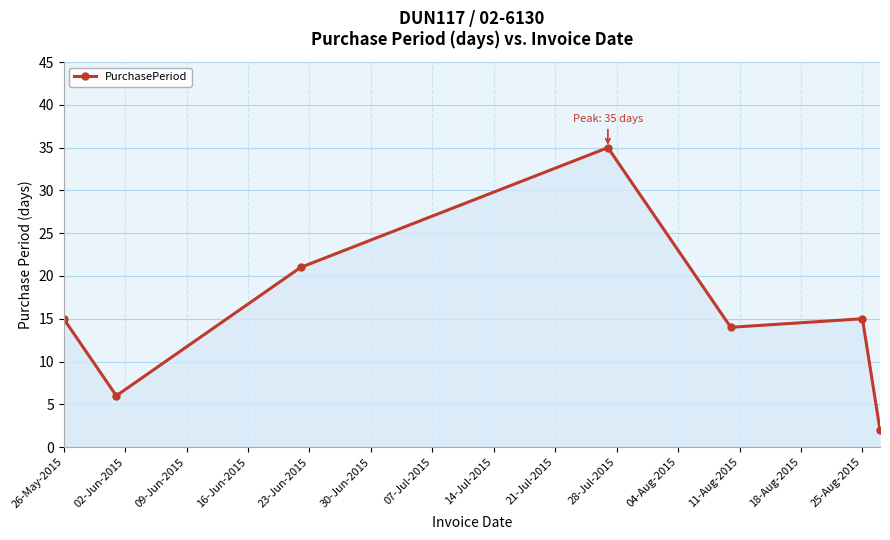

What is the value of the 3rd point from the left?

21